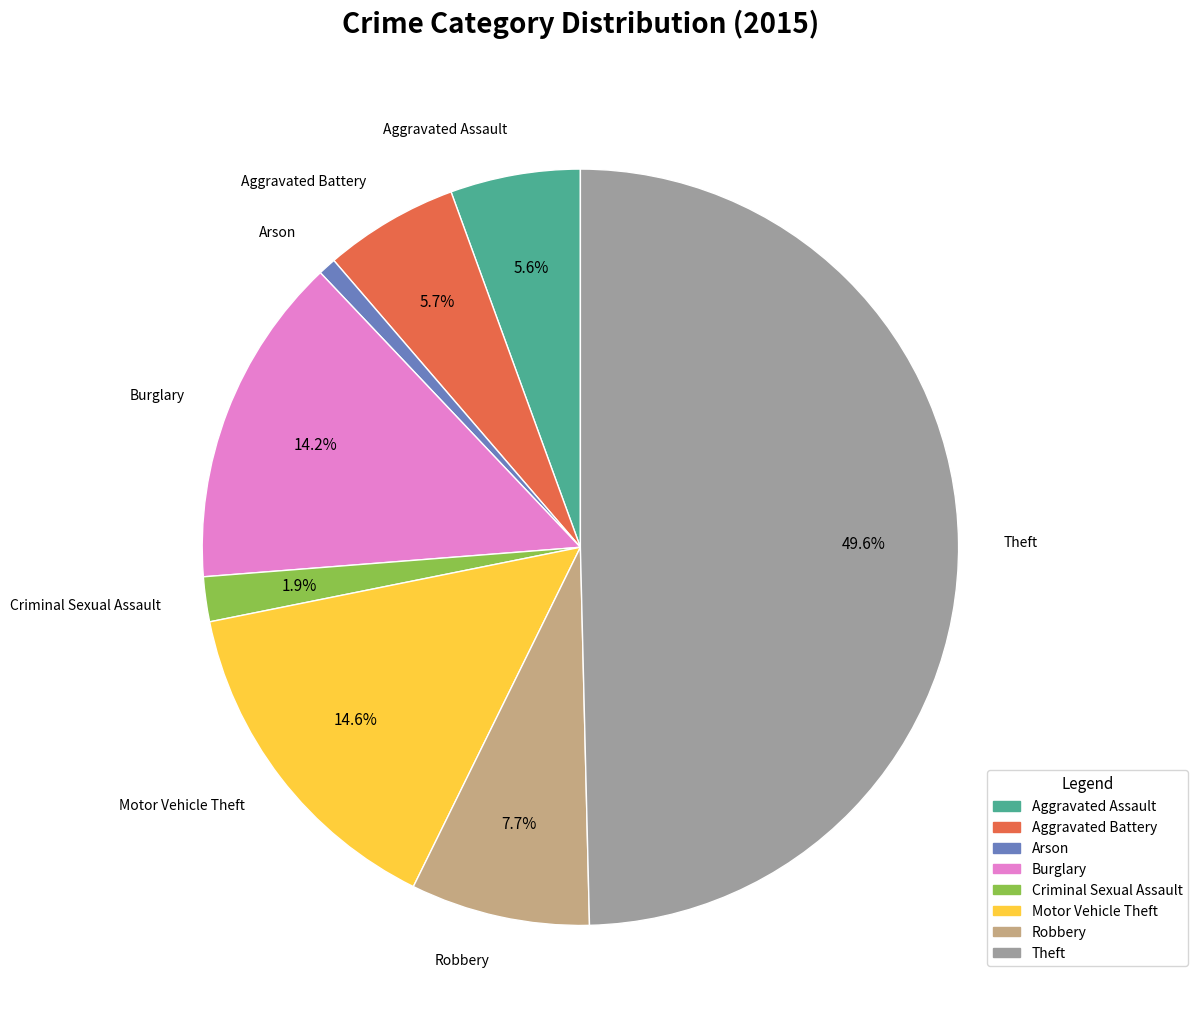

How much of the chart is everything except Criminal Sexual Assault?

98.1%